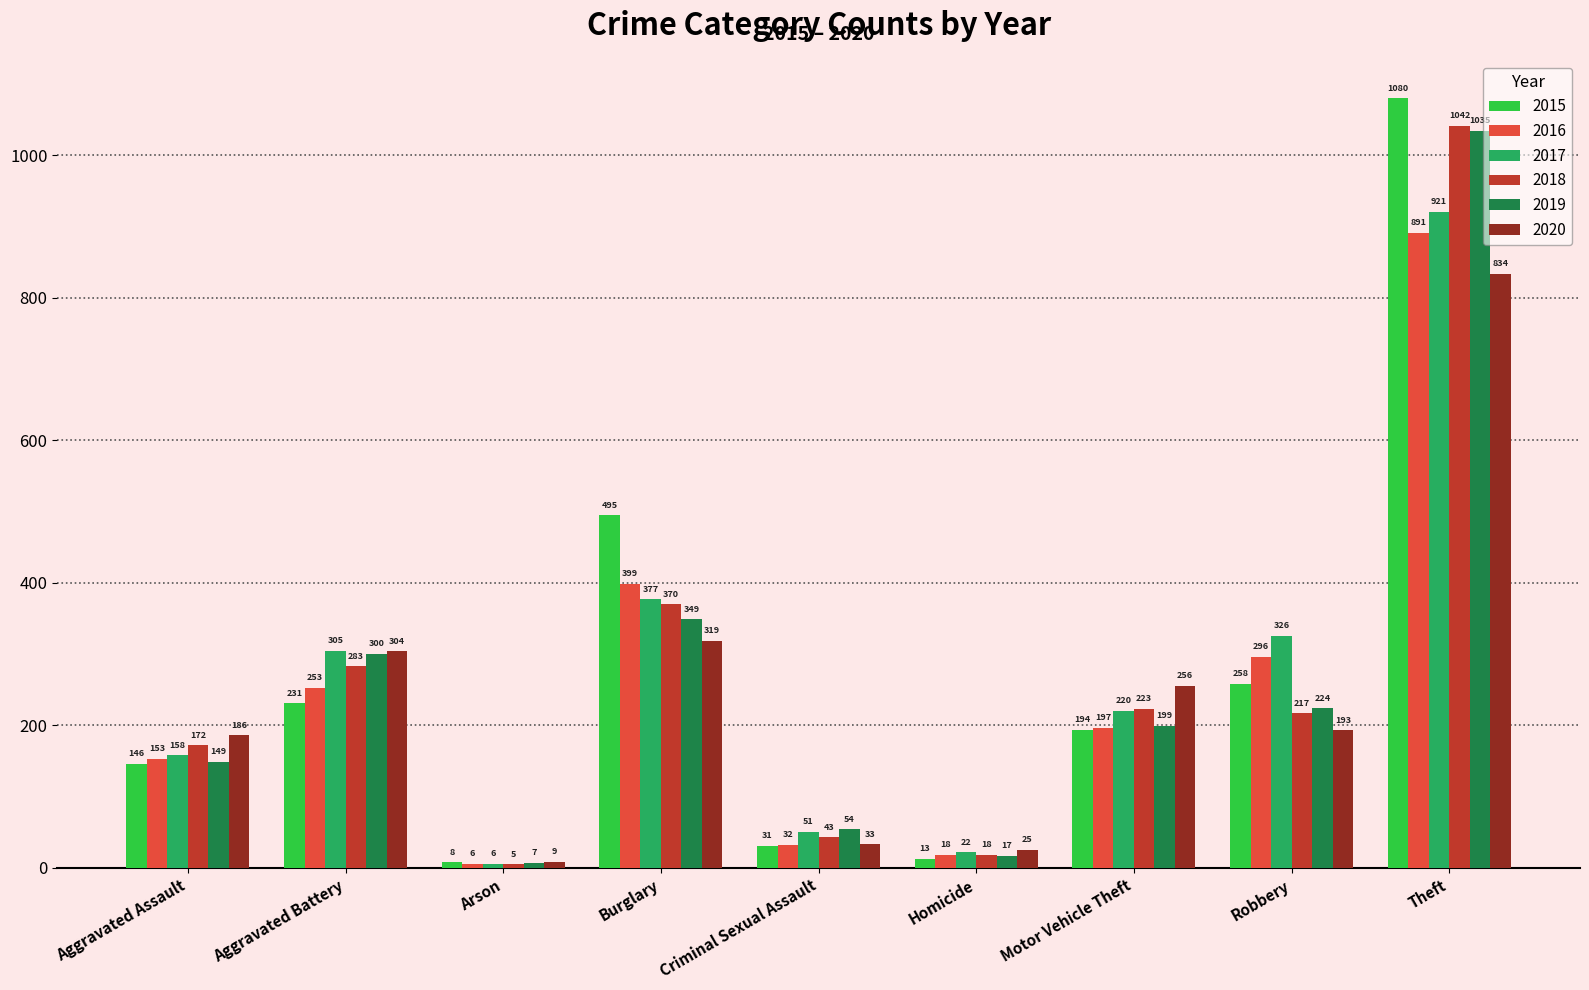

What is the minimum value for 2016?

6